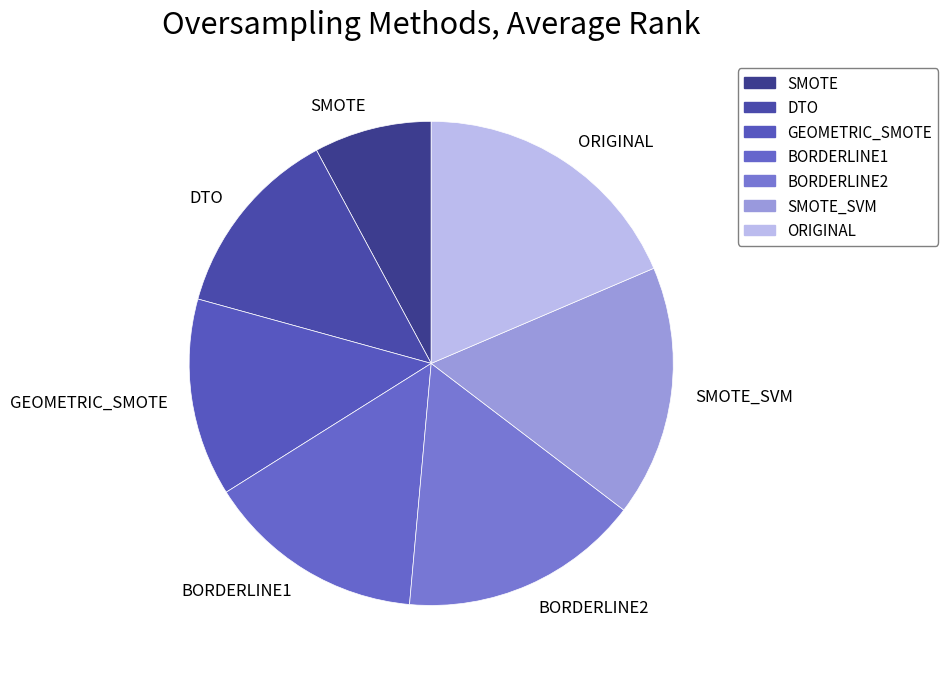

Does BORDERLINE1 account for over 50% of the chart?

No